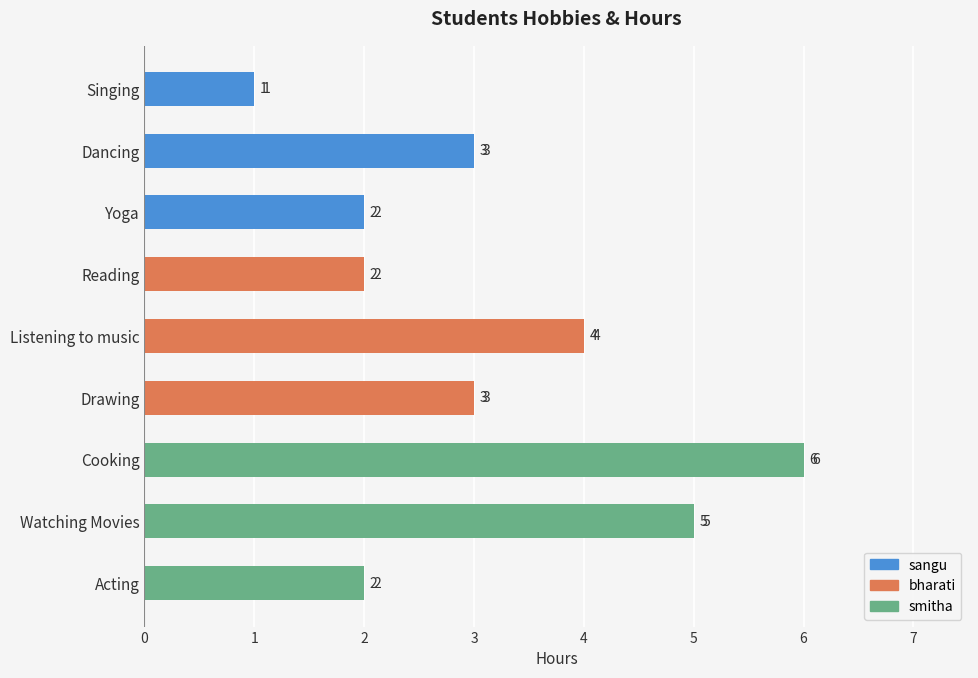

The value at Acting is 0. True or false?

False